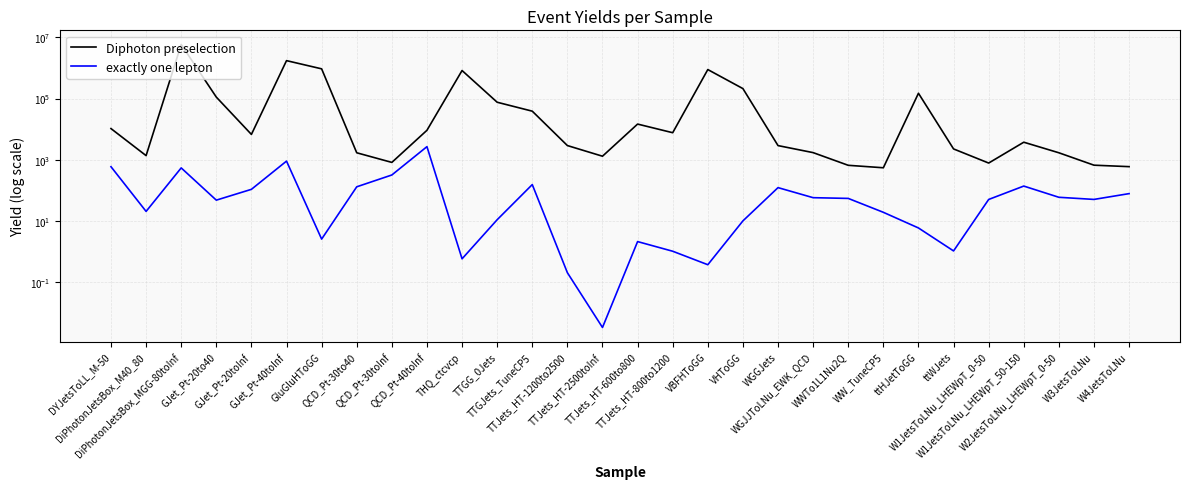

What is the difference between the highest and lowest values at WWTo1L1Nu2Q?

605.0